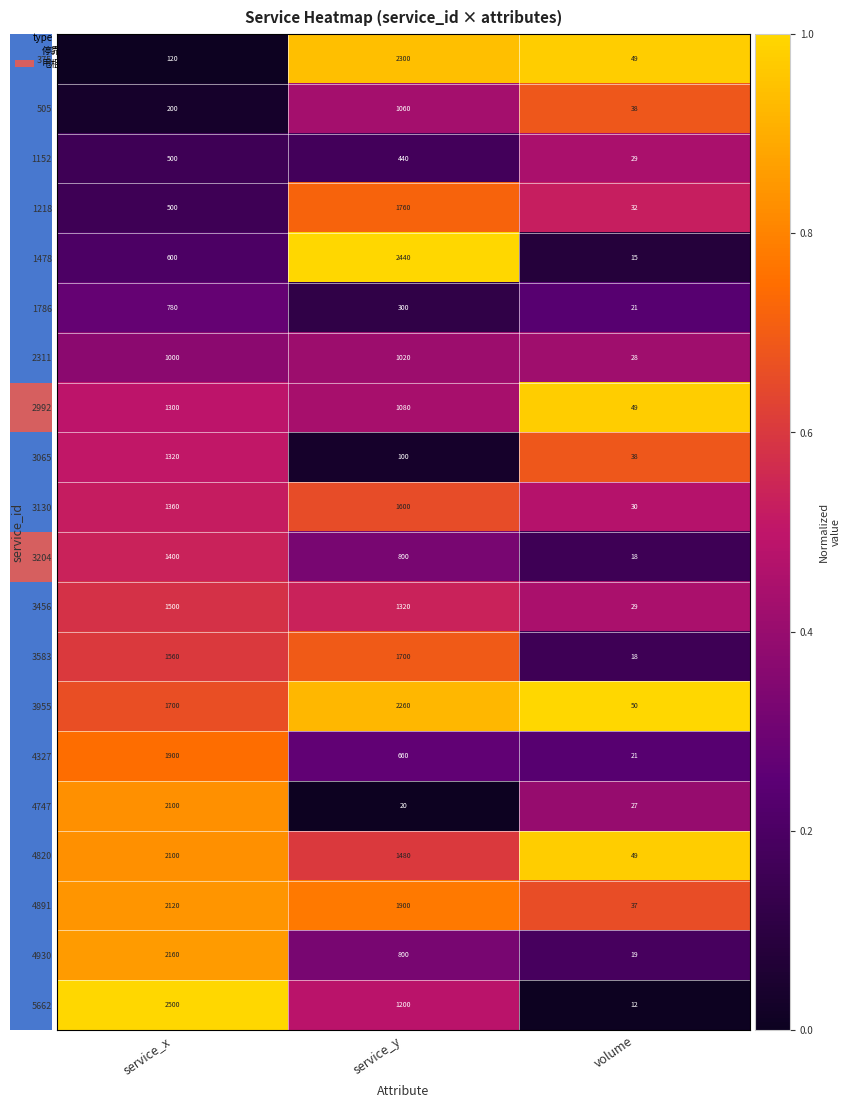

What is the highest value of the 1218 series?

1760